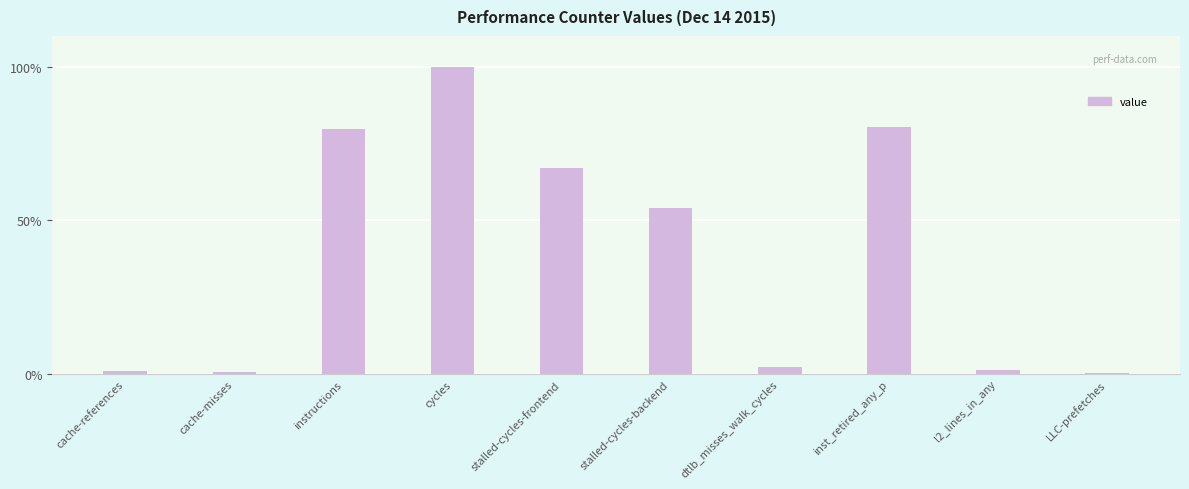

What is the sum of all values?

387.4